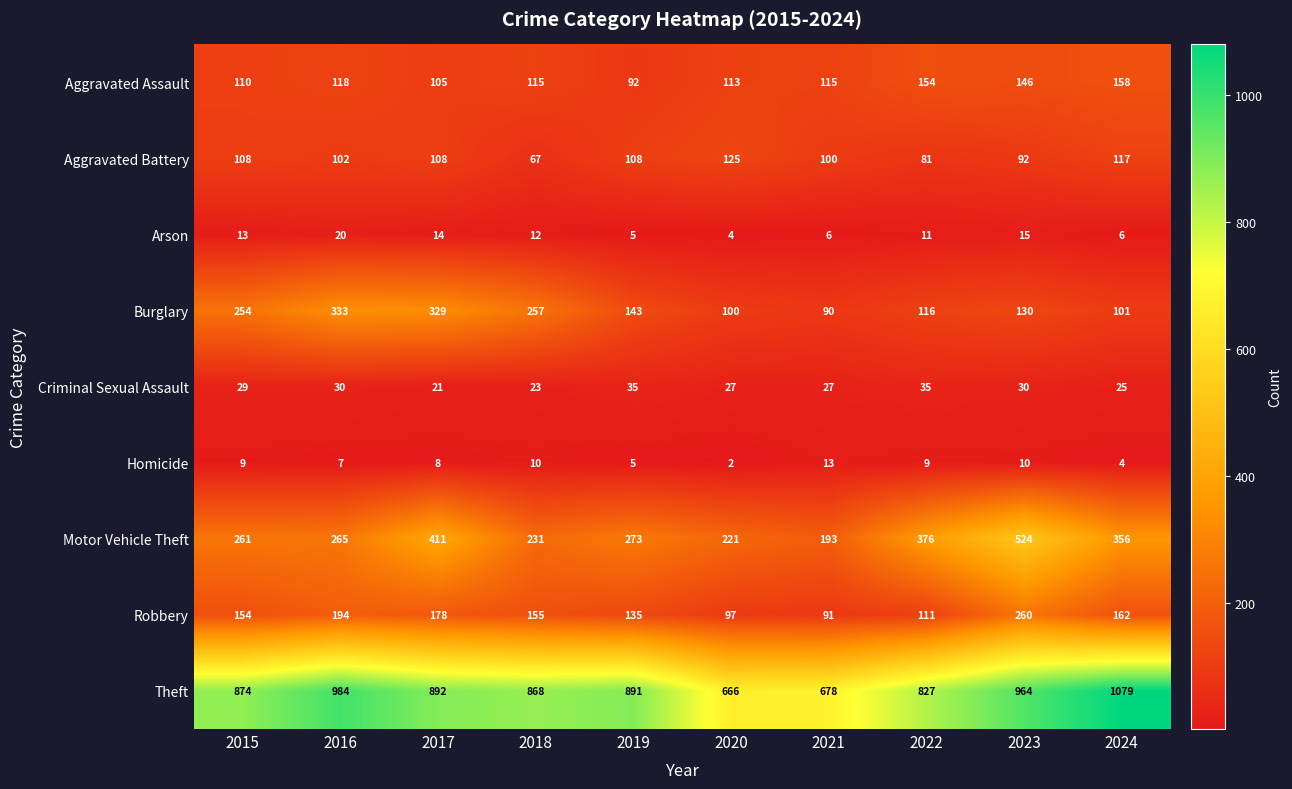

What is the sum of the Arson values at 2016 and 2017?

34